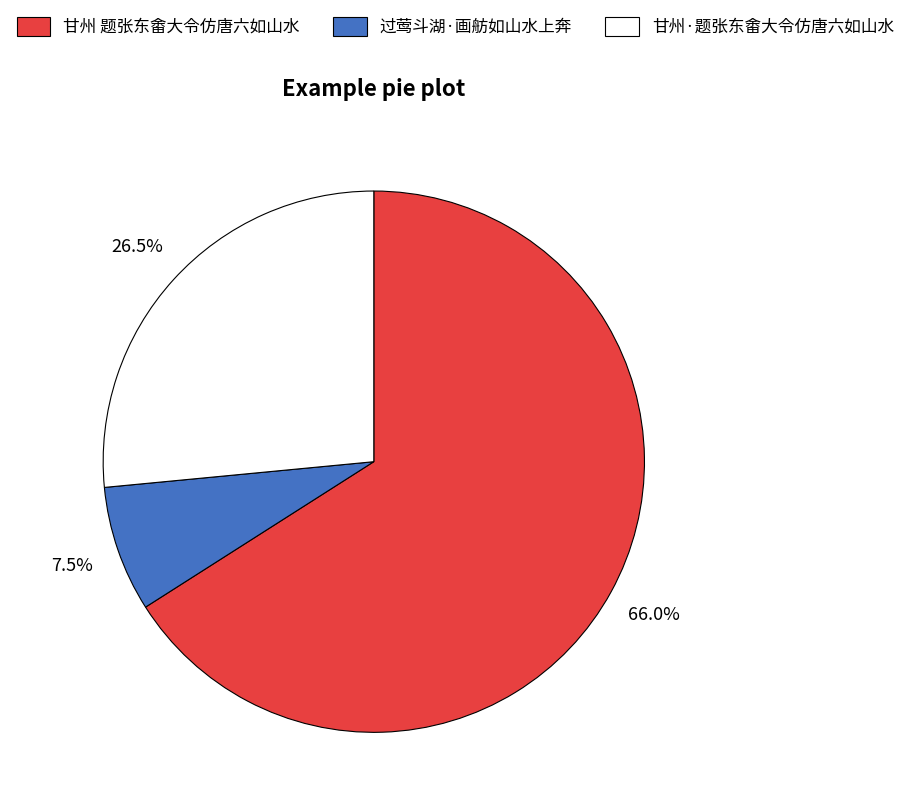

Does any single category account for the majority?

Yes